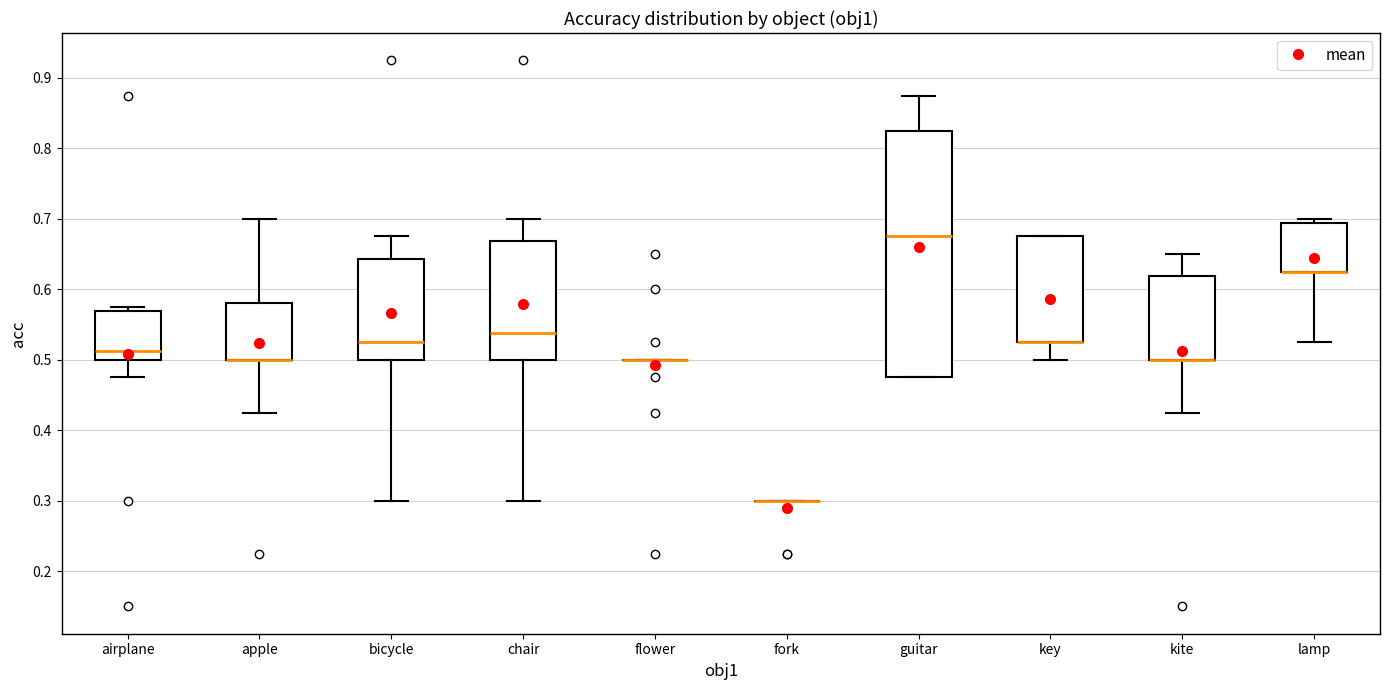

Comparing the boxes themselves (not the whiskers), which one is the tallest?

guitar